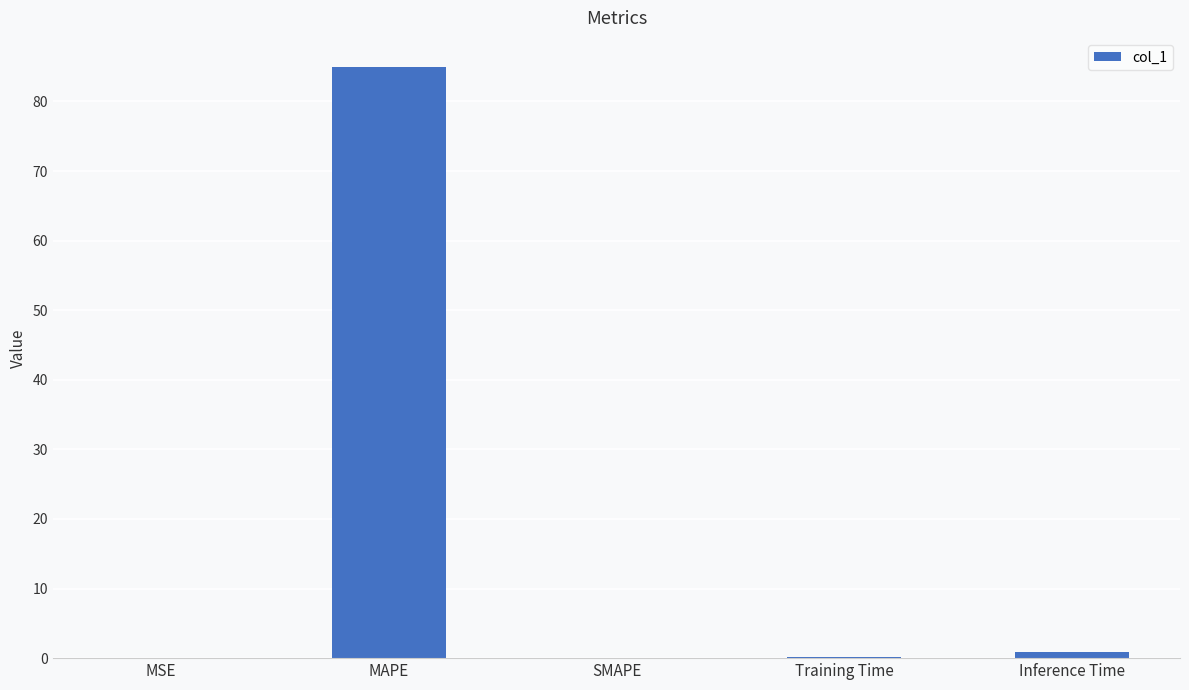

What is the sum of all values?

85.9